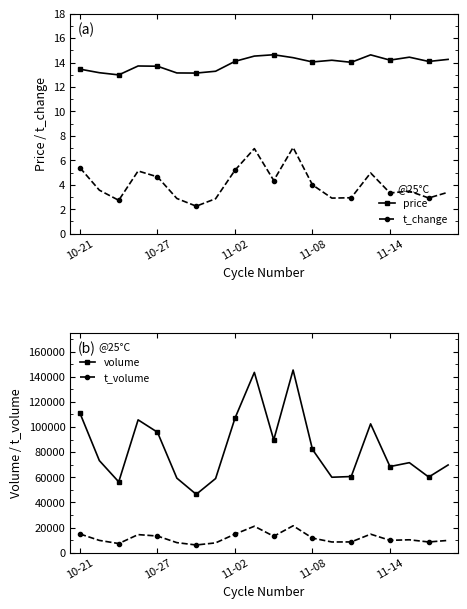

How many data points does each series have?

20